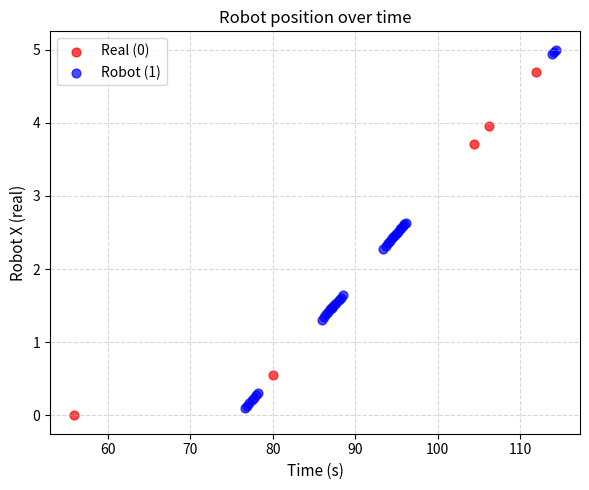

Which series has the largest Y range (max minus min)?

Robot (1)